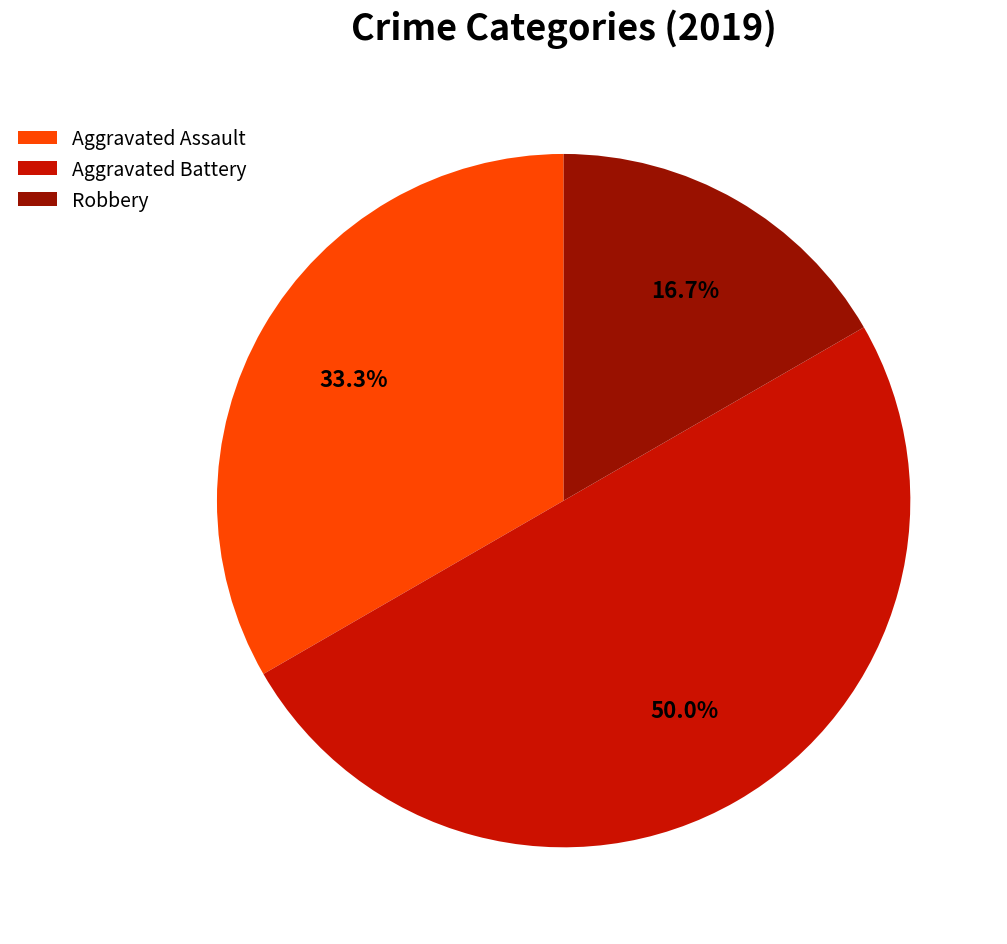

To the nearest percent, what portion does Robbery represent?

17%